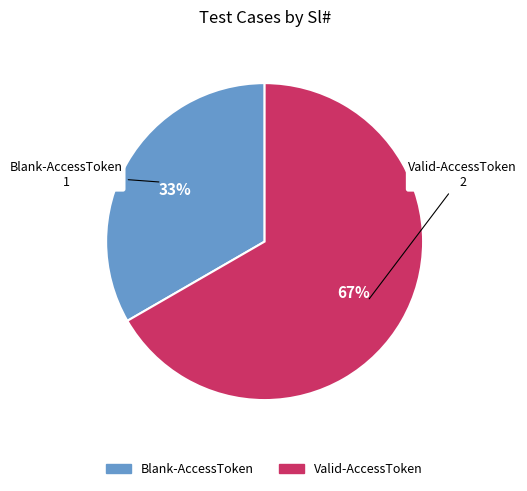

To the nearest percent, what percentage of the pie is Blank-AccessToken?

33%